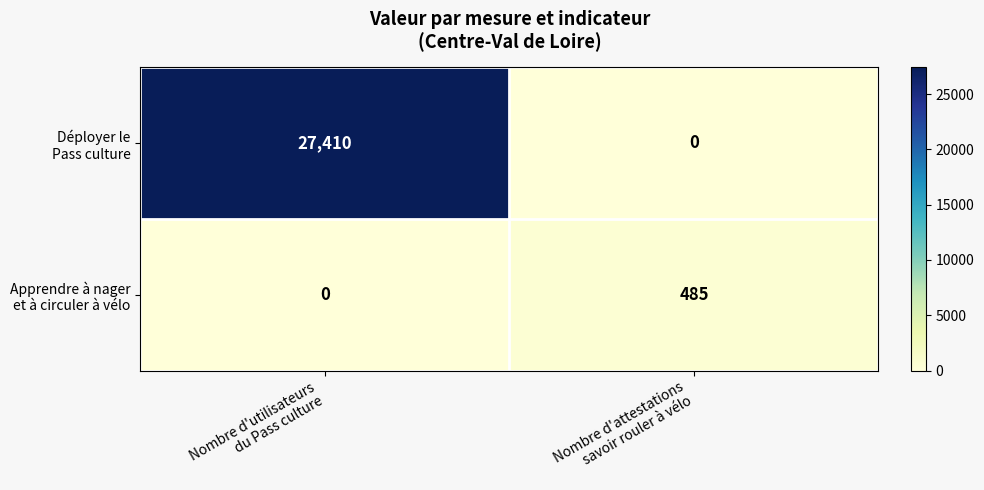

What is the greatest value displayed?

27410